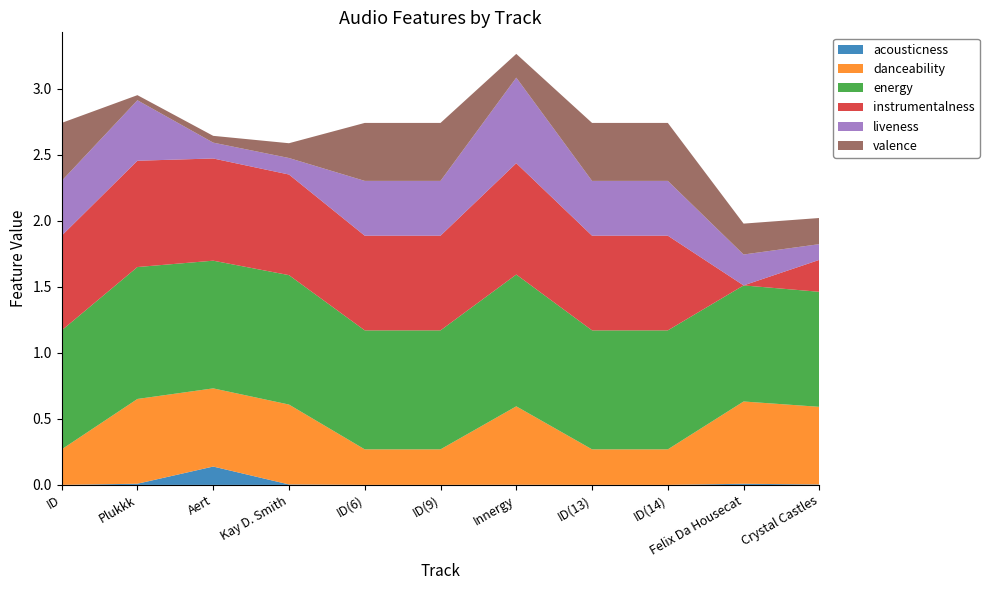

Reading left to right, transcribe all the data shown in this chart.

acousticness: 0.0	0.0	0.1	0.0	0.0	0.0	0.0	0.0	0.0	0.0	0.0
danceability: 0.3	0.6	0.6	0.6	0.3	0.3	0.6	0.3	0.3	0.6	0.6
energy: 0.9	1.0	1.0	1.0	0.9	0.9	1.0	0.9	0.9	0.9	0.9
instrumentalness: 0.7	0.8	0.8	0.8	0.7	0.7	0.8	0.7	0.7	0.0	0.2
liveness: 0.4	0.5	0.1	0.1	0.4	0.4	0.6	0.4	0.4	0.2	0.1
valence: 0.4	0.0	0.1	0.1	0.4	0.4	0.2	0.4	0.4	0.2	0.2